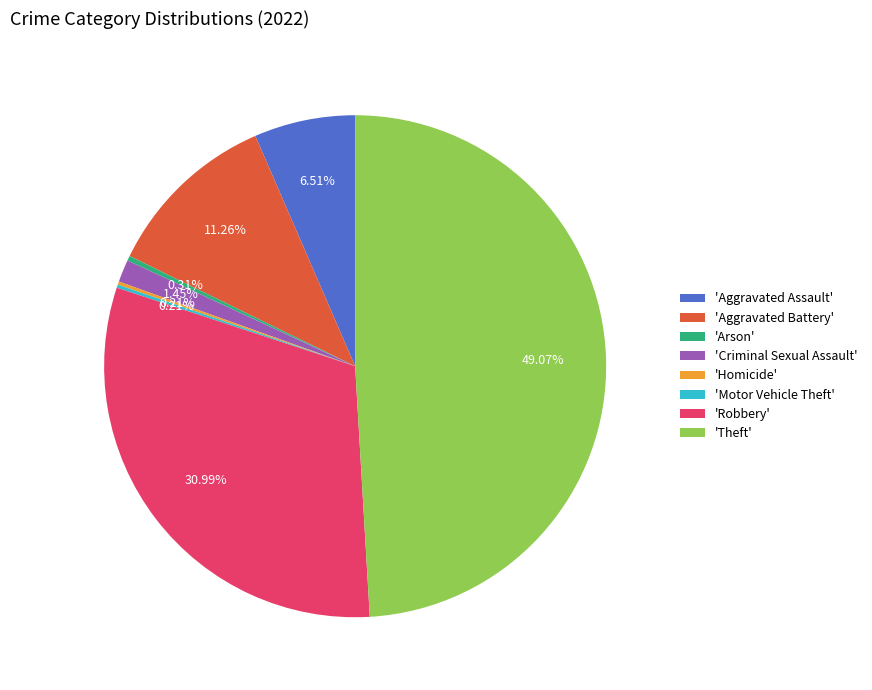

Do 'Criminal Sexual Assault' and 'Theft' together represent more than half of the pie?

Yes